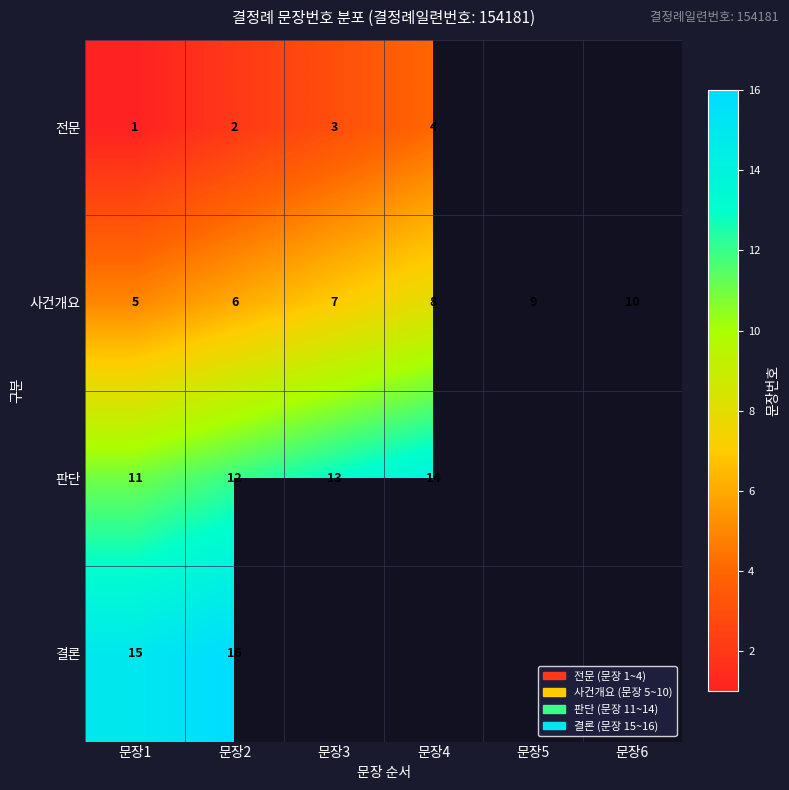

Which category has the lowest value across all series?

문장1